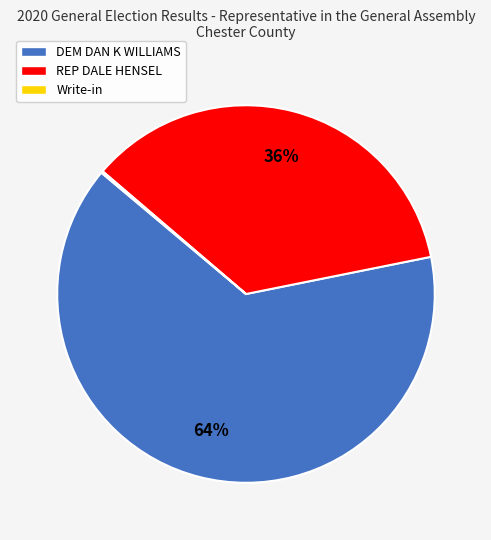

What is the majority slice?

DEM DAN K WILLIAMS